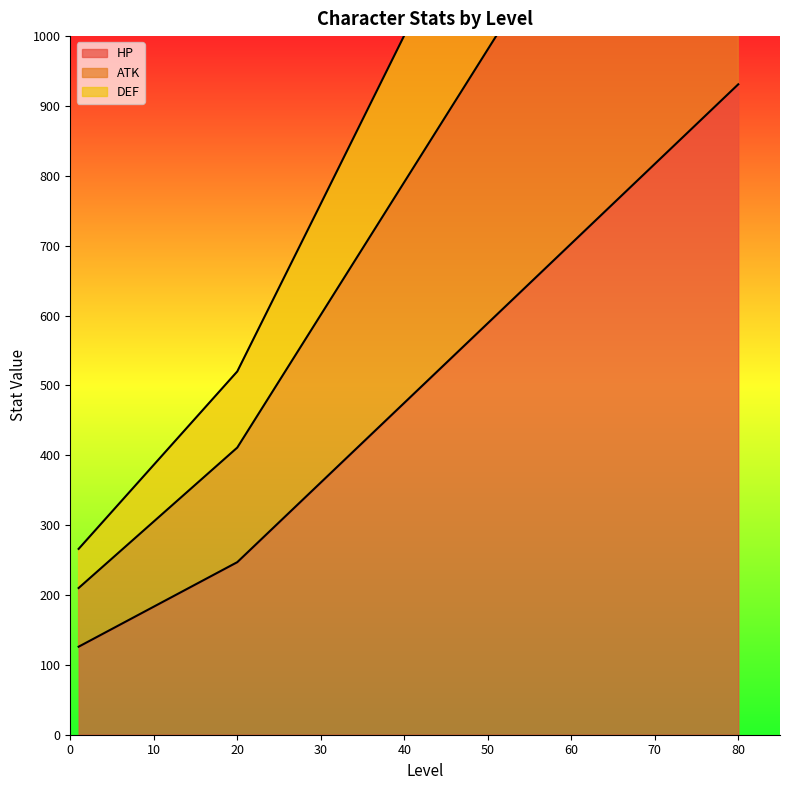

List the series in order of their peak value, highest first.

ATK, DEF, HP